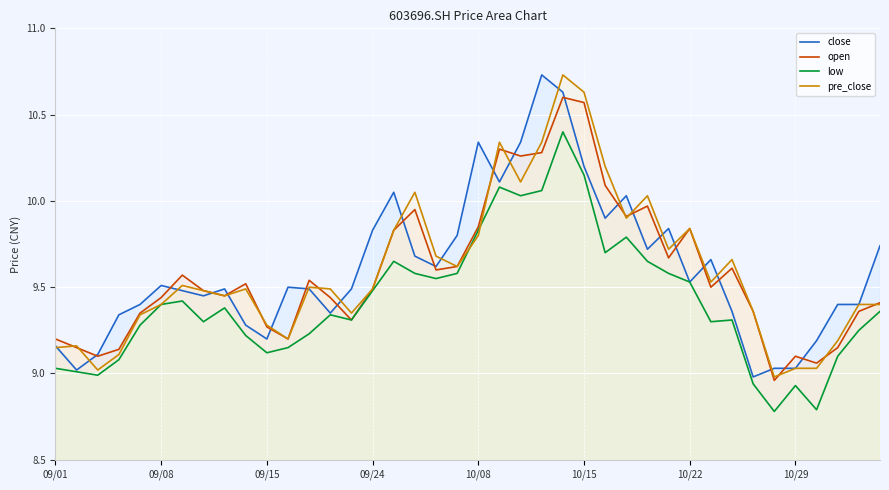

What is the average value of the low series?

9.4